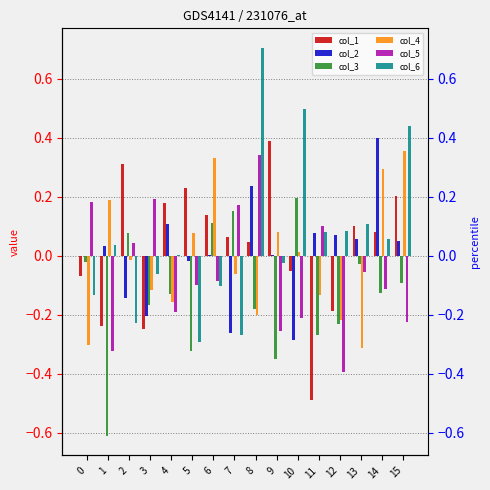

Is it true that col_6 equals -0.1 at 3?

False